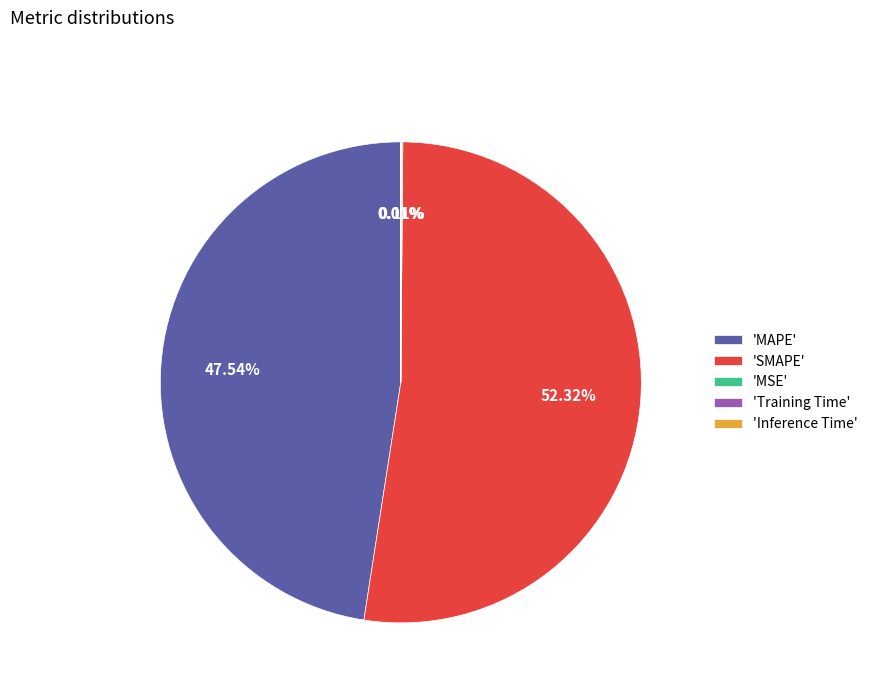

To the nearest percent, what is the average slice percentage?

20%